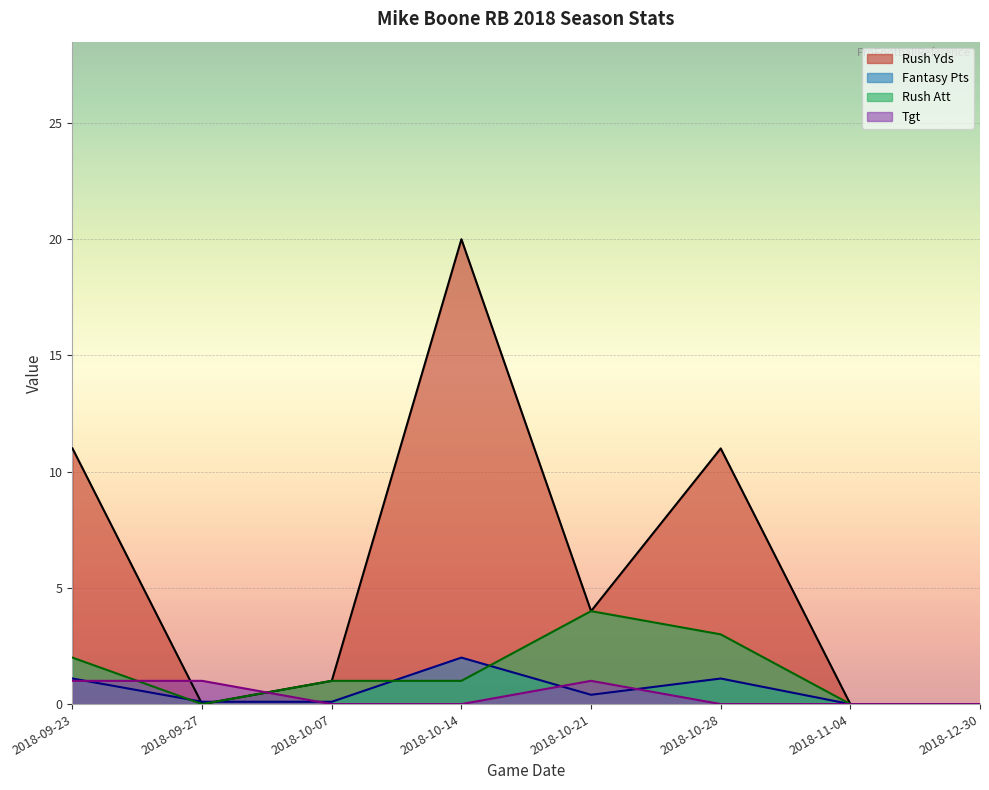

At which category does the chart reach its peak across all series?

2018-10-14